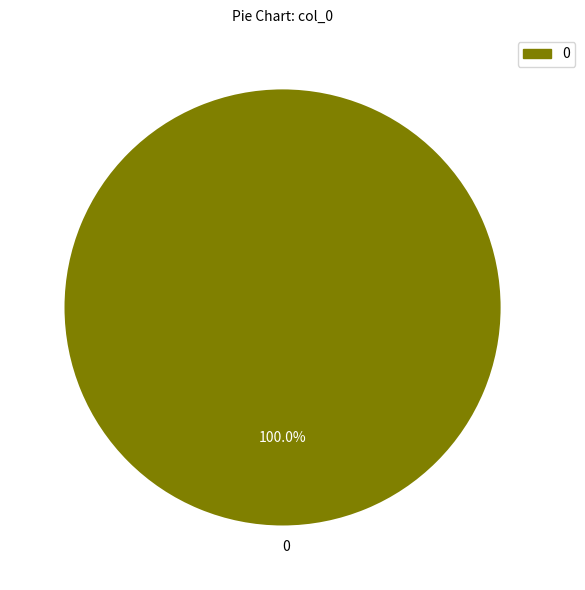

Is there a majority slice in this chart?

Yes